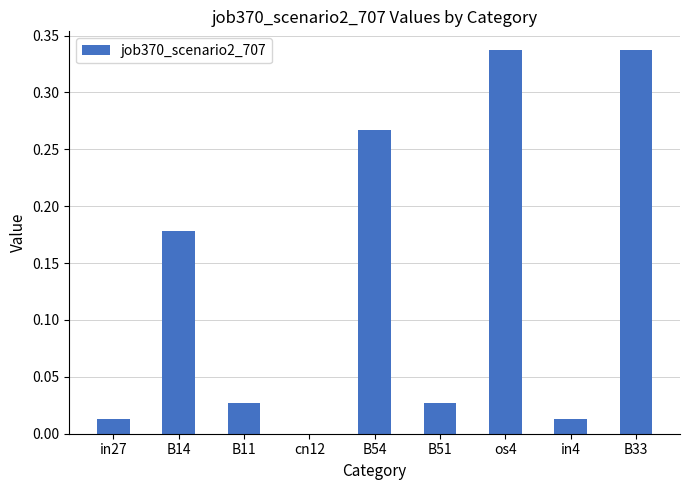

What is the change in value from in27 to B14?

+0.2